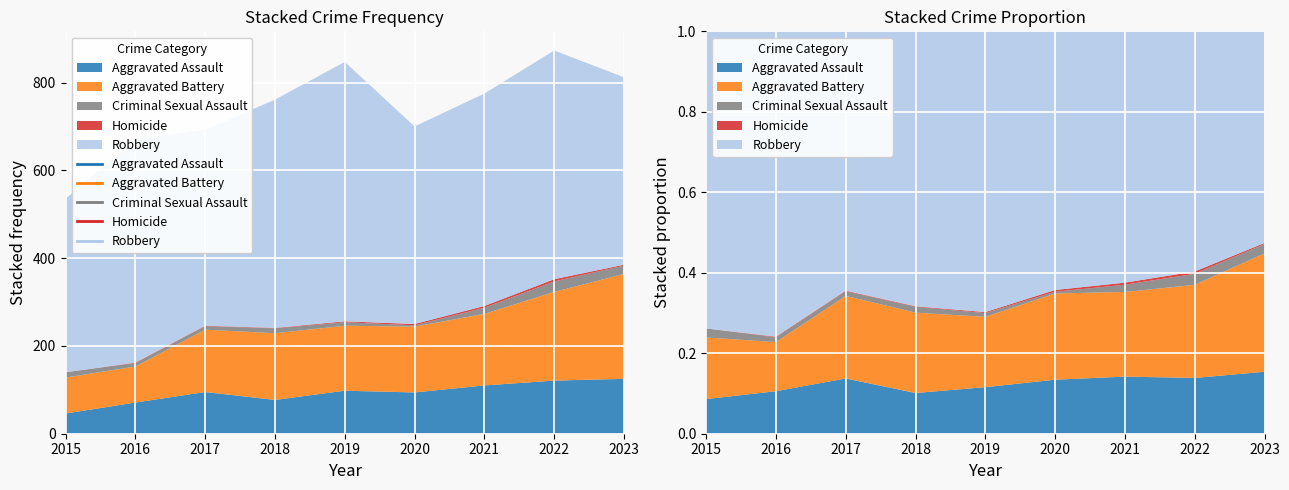

How many interior local peaks does the Aggravated Assault series have?

2